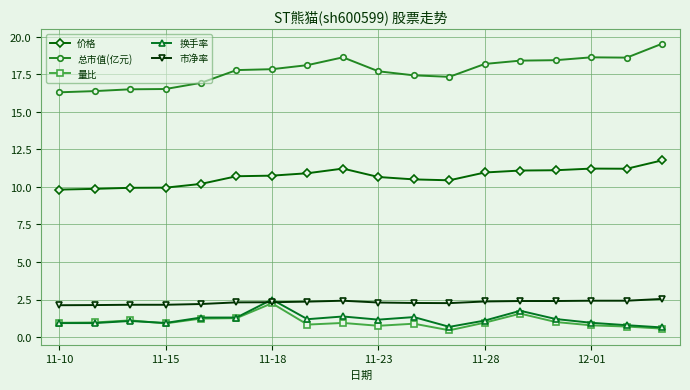

What is the minimum value shown in the chart?

0.5